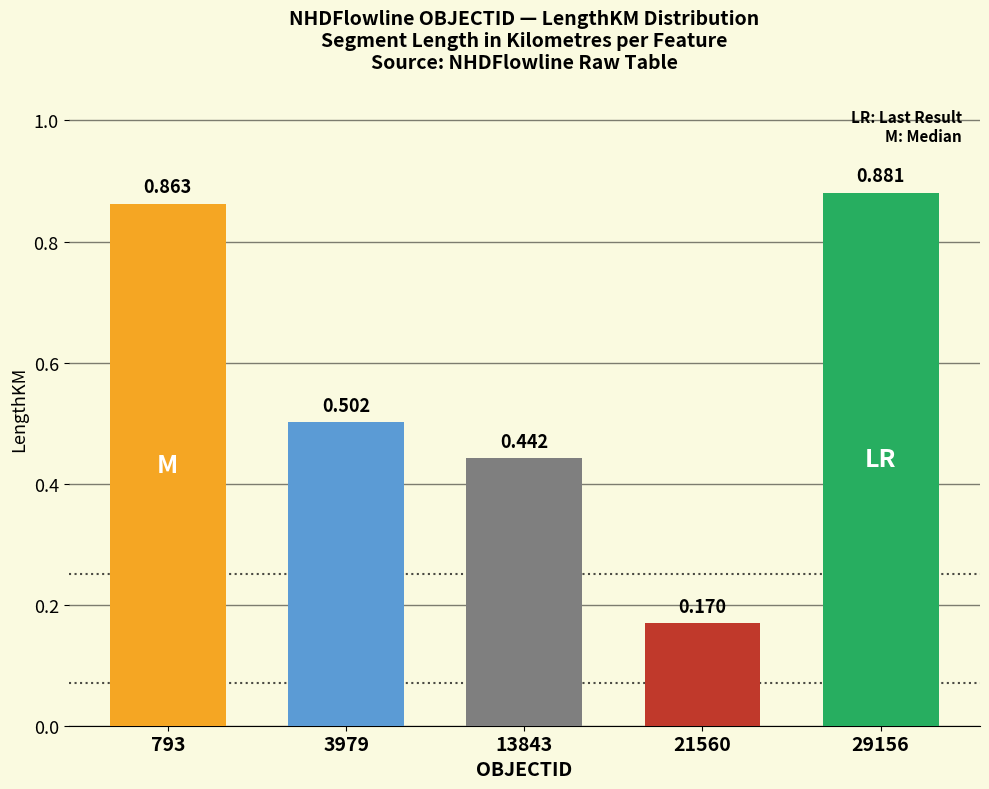

What is the sum of the values at 793 and 13843?

1.3